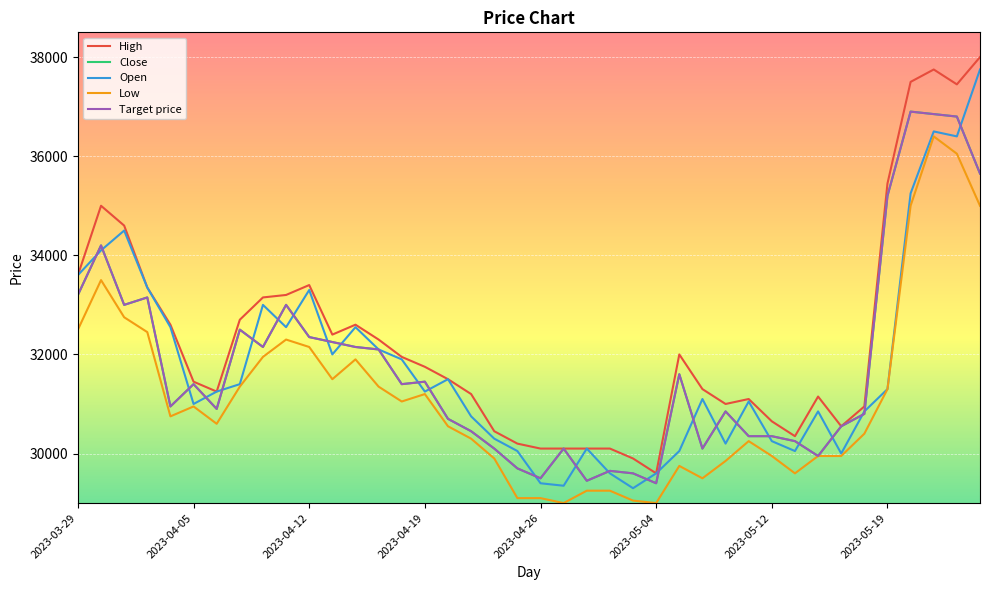

Does the chart have visible grid lines?

Yes